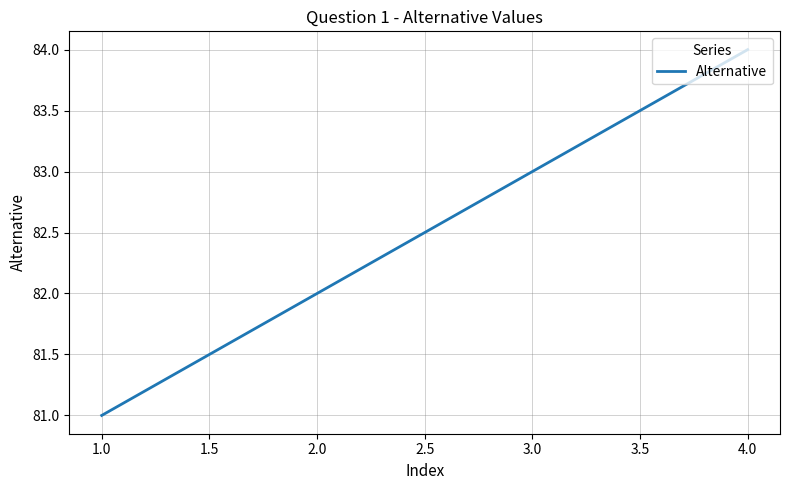

What is the difference between the second highest and second lowest values?

1